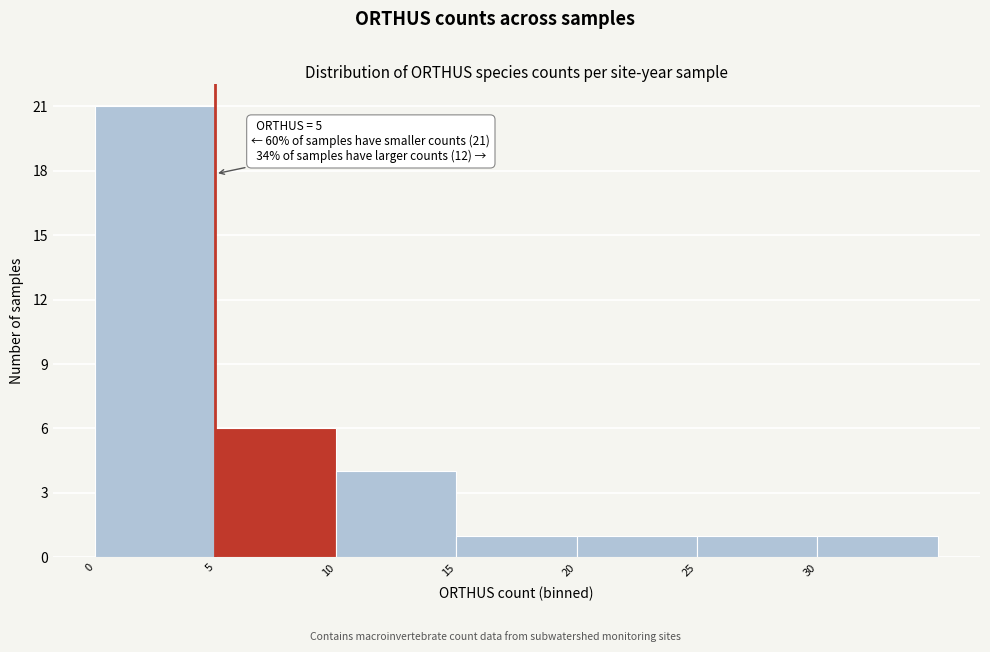

Which range on the x-axis has the tallest bar?

0 to 5